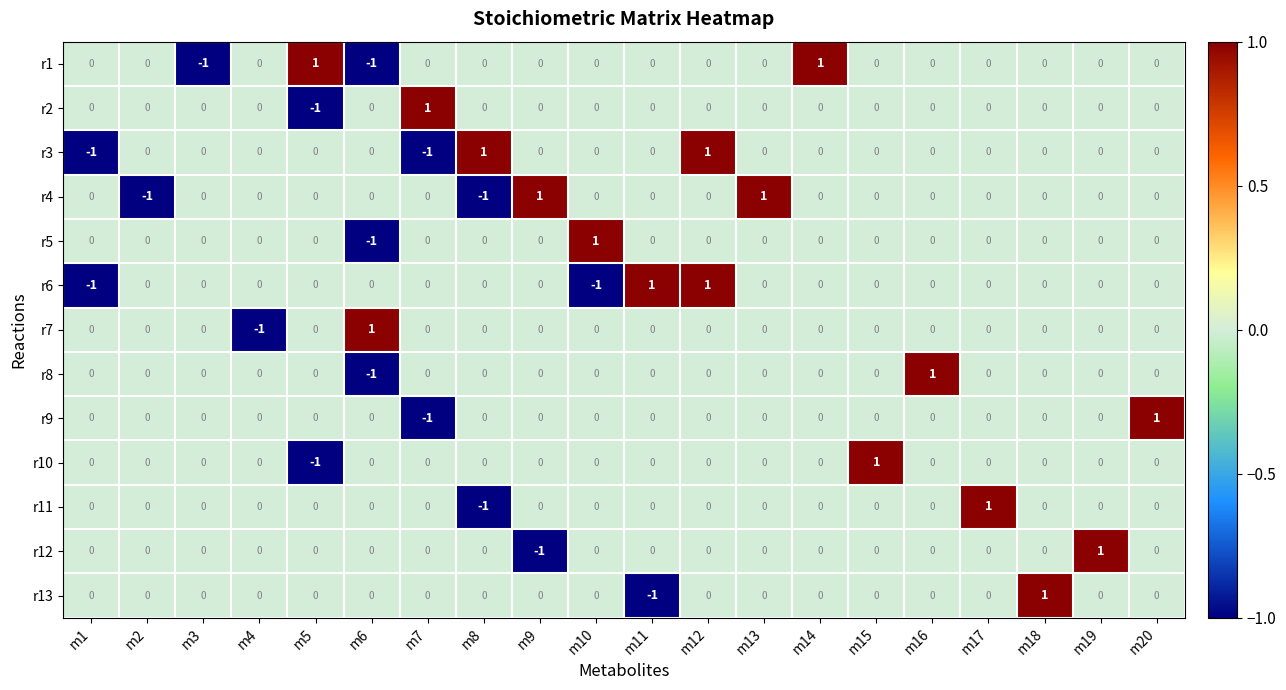

How many data points does each series have?

20